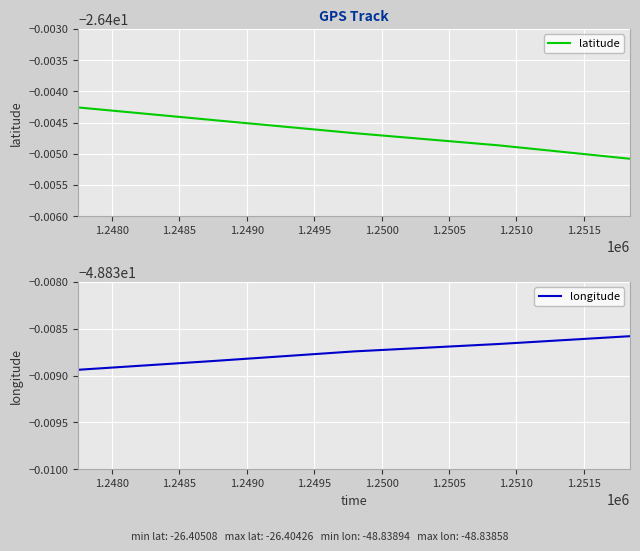

True or false: latitude and longitude intersect in this chart.

False